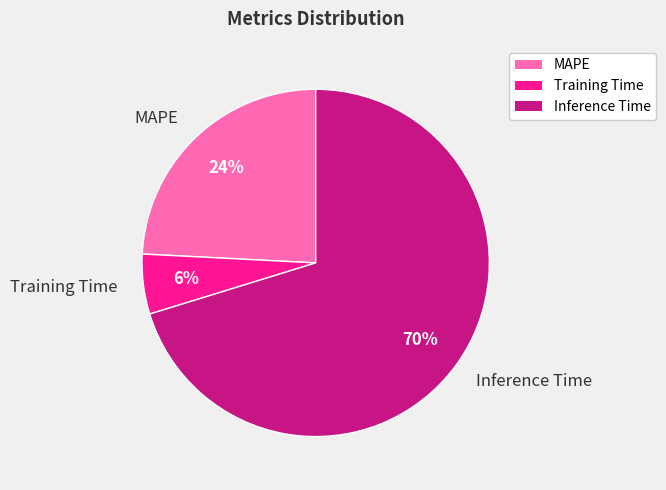

How many segments does this pie chart have?

3